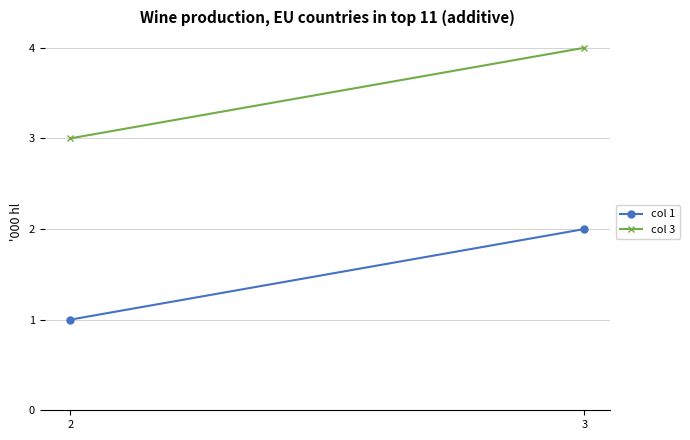

What is the average value of the col 3 series?

4